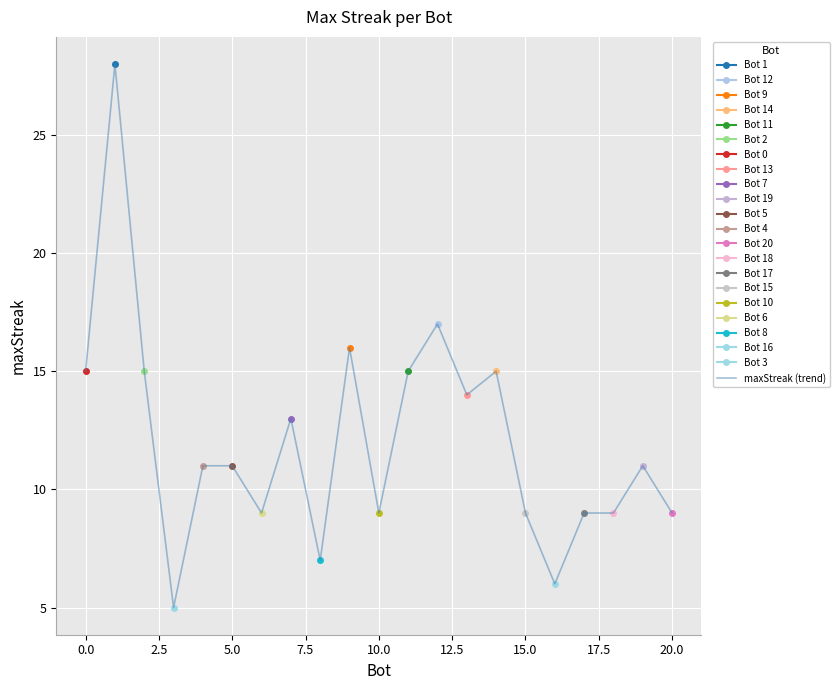

The value of maxStreak (trend) at 15.0 is 9. True or false?

True